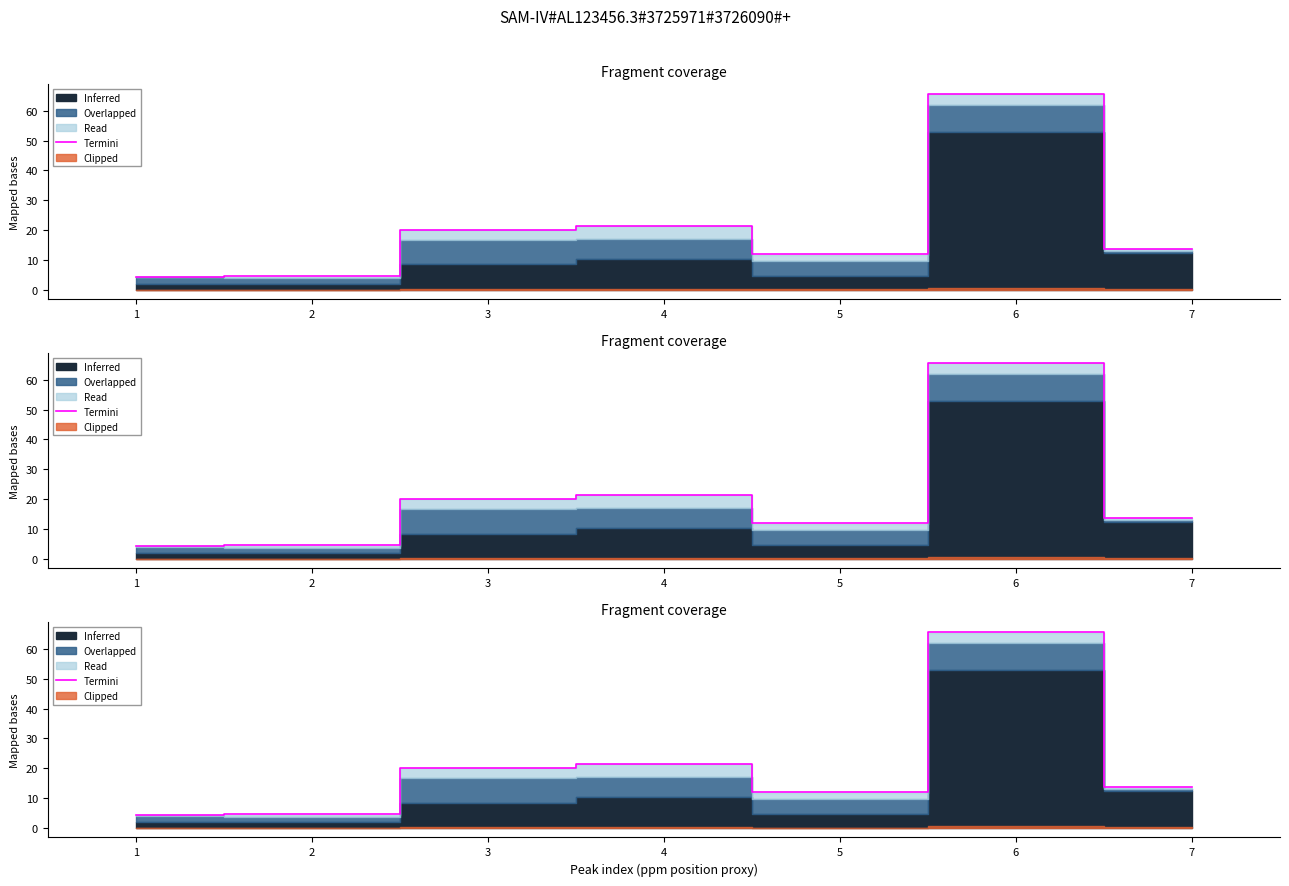

True or false: the data shows 20.2 at 3.

True